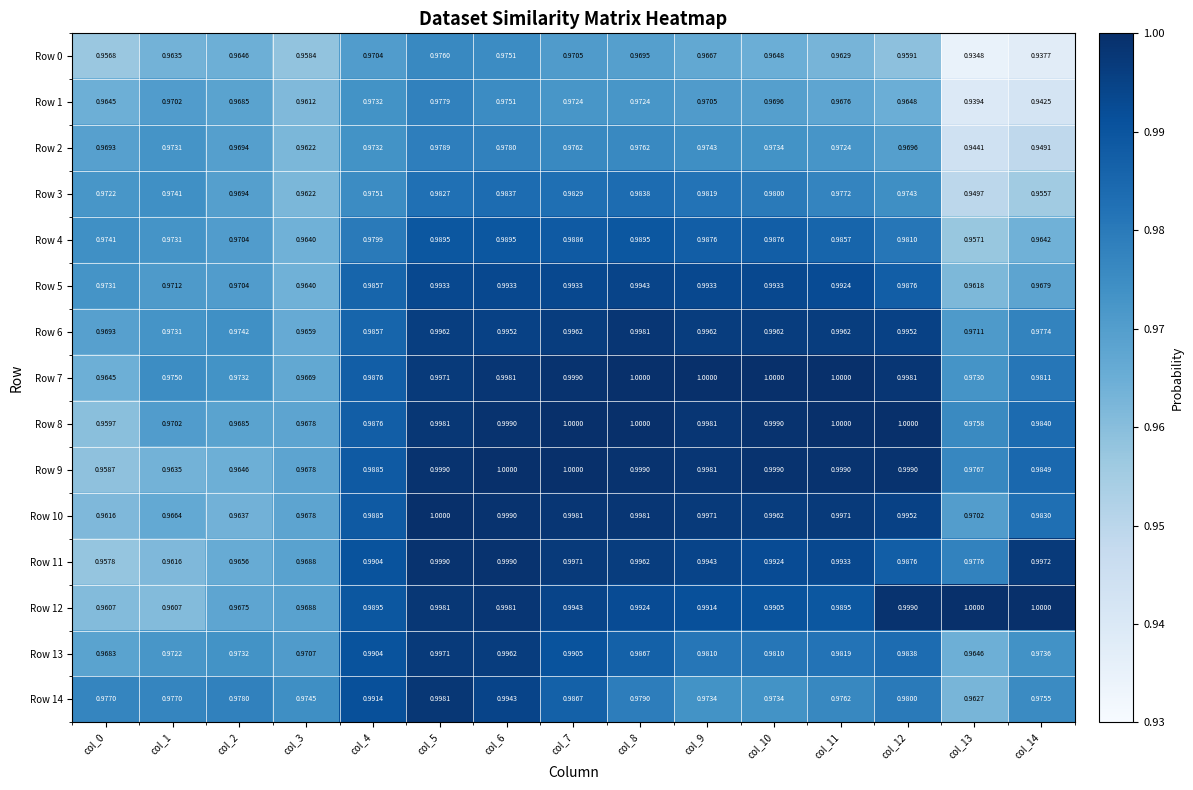

Is the value of Row 14 at col_2 greater than the value of Row 1 at col_4?

Yes